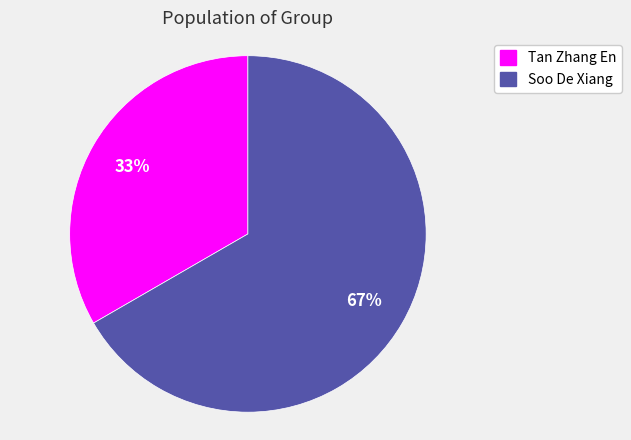

What is the ratio of the value at Soo De Xiang to the value at Tan Zhang En?

2.0